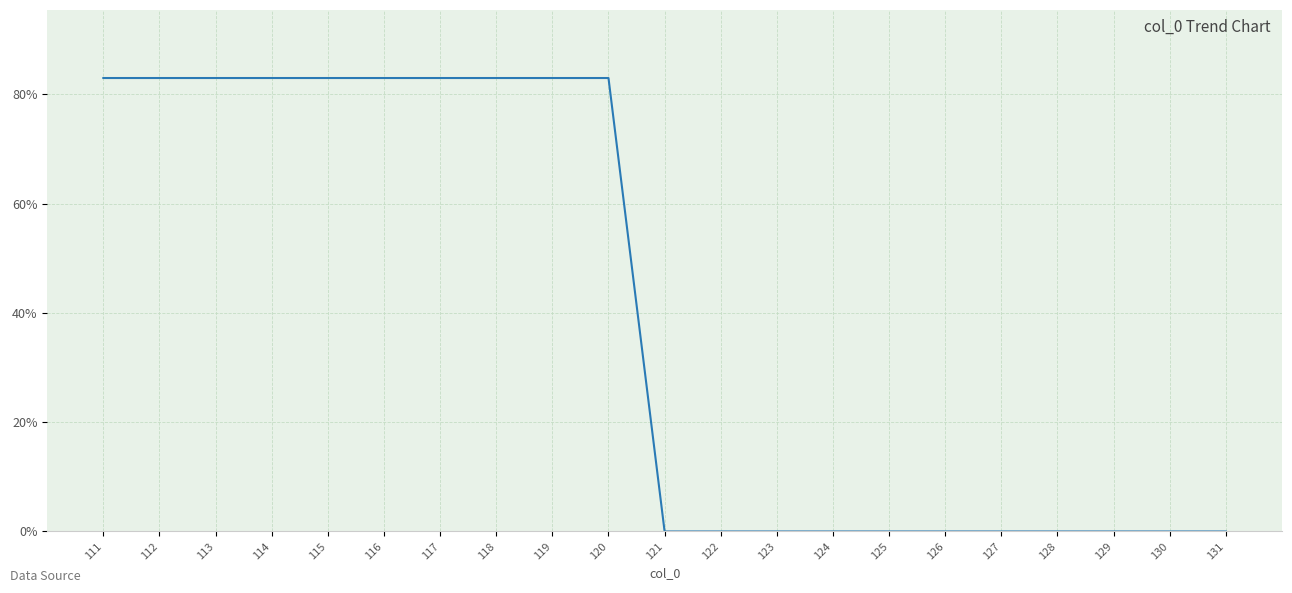

Is it true that the value at 118 is 83?

True